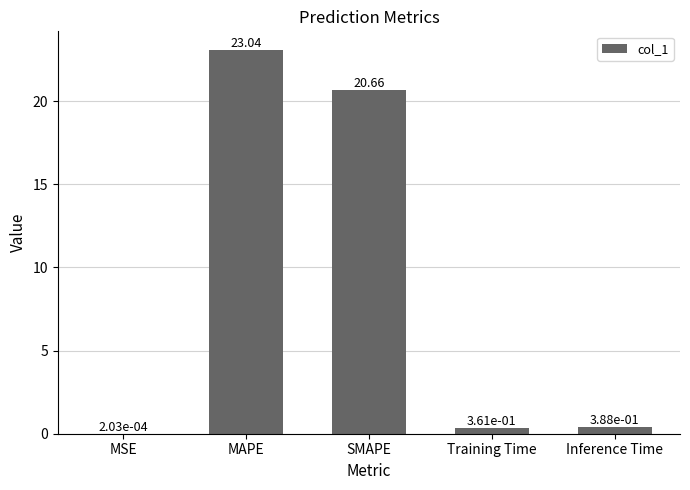

Are the bars horizontal?

No